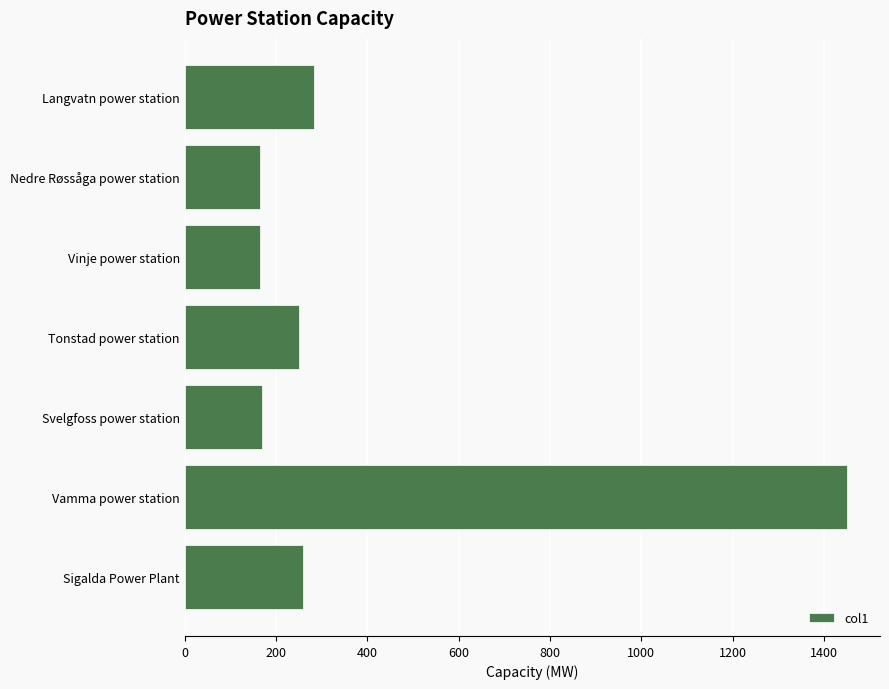

What is the ratio of the value at Vamma power station to the value at Svelgfoss power station?

8.5